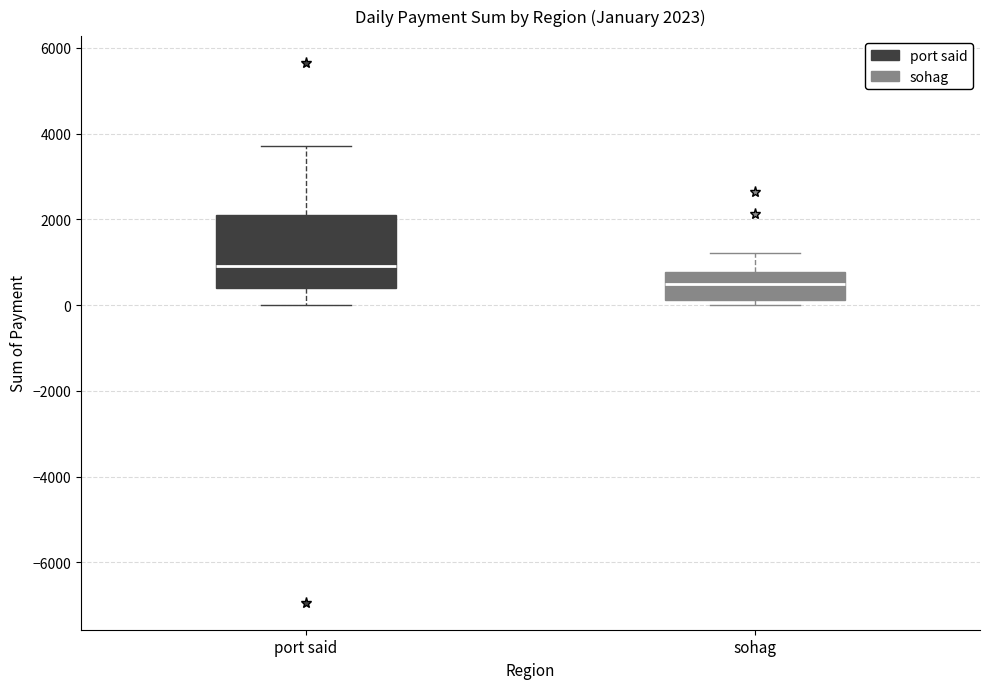

Which box is the tallest, from its lower edge to its upper edge?

port said